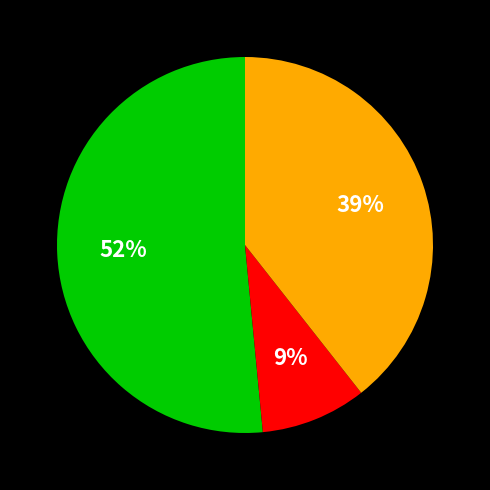

How many segments does this pie chart have?

3